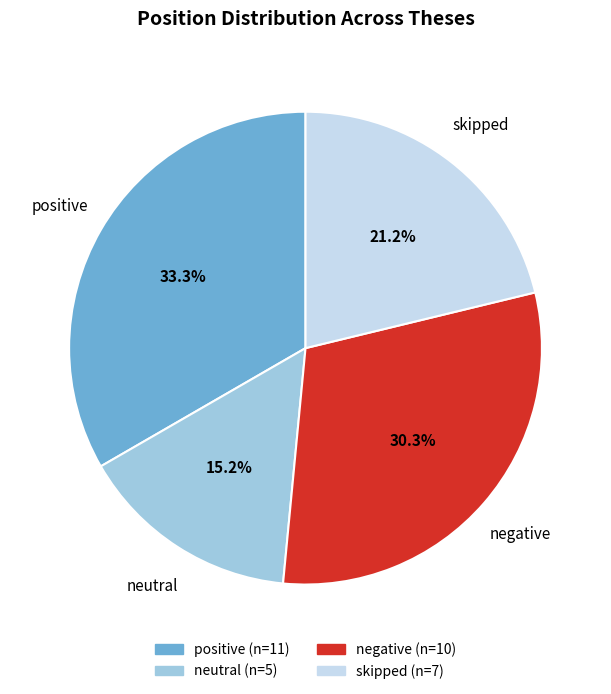

Rank the categories by value from lowest to highest.

neutral, skipped, negative, positive